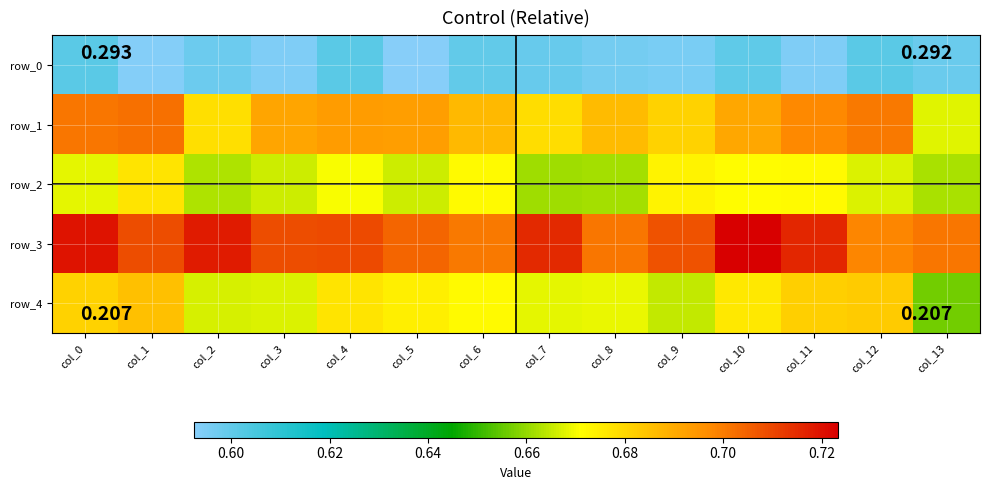

What is the minimum value shown in the chart?

0.6